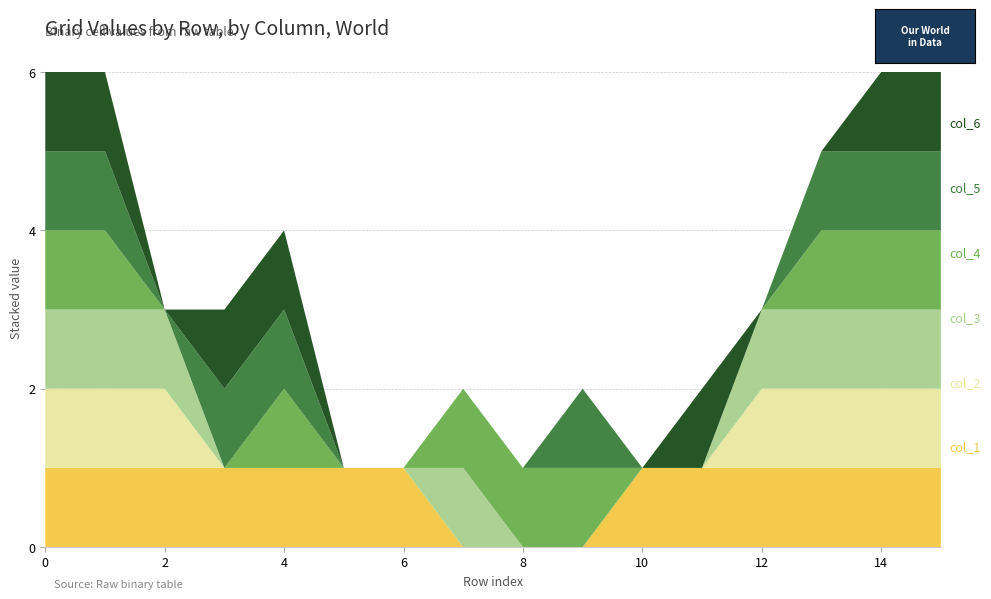

Reading right to left, transcribe all the data shown in this chart.

col_1: 15=1	14=1	13=1	12=1	11=1	10=1	9=0	8=0	7=0	6=1	5=1	4=1	3=1	2=1	1=1	0=1
col_2: 15=1	14=1	13=1	12=1	11=0	10=0	9=0	8=0	7=0	6=0	5=0	4=0	3=0	2=1	1=1	0=1
col_3: 15=1	14=1	13=1	12=1	11=0	10=0	9=0	8=0	7=1	6=0	5=0	4=0	3=0	2=1	1=1	0=1
col_4: 15=1	14=1	13=1	12=0	11=0	10=0	9=1	8=1	7=1	6=0	5=0	4=1	3=0	2=0	1=1	0=1
col_5: 15=1	14=1	13=1	12=0	11=0	10=0	9=1	8=0	7=0	6=0	5=0	4=1	3=1	2=0	1=1	0=1
col_6: 15=1	14=1	13=0	12=0	11=1	10=0	9=0	8=0	7=0	6=0	5=0	4=1	3=1	2=0	1=1	0=1